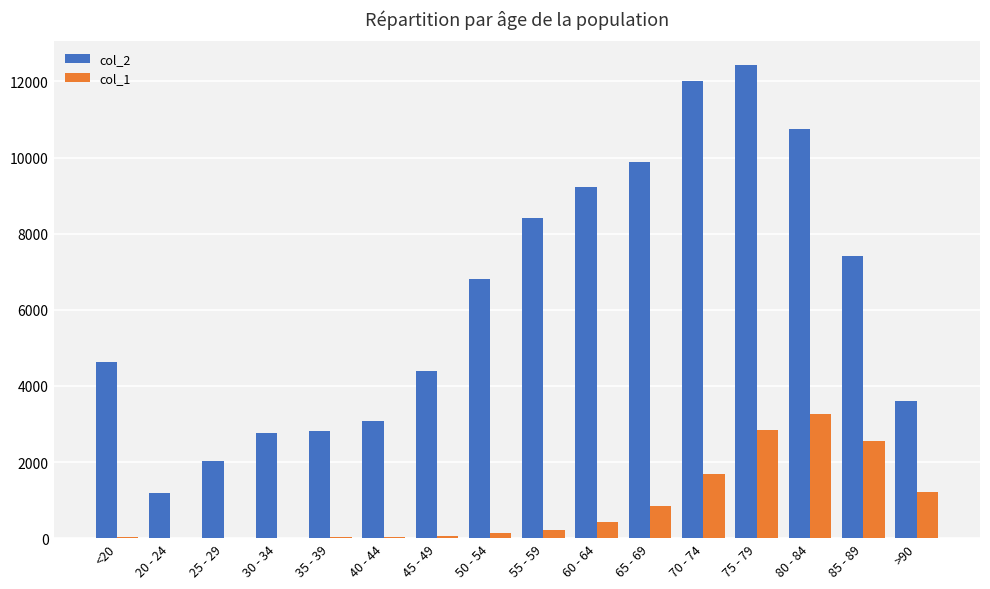

The value of col_1 at 80 - 84 is 5152. True or false?

False